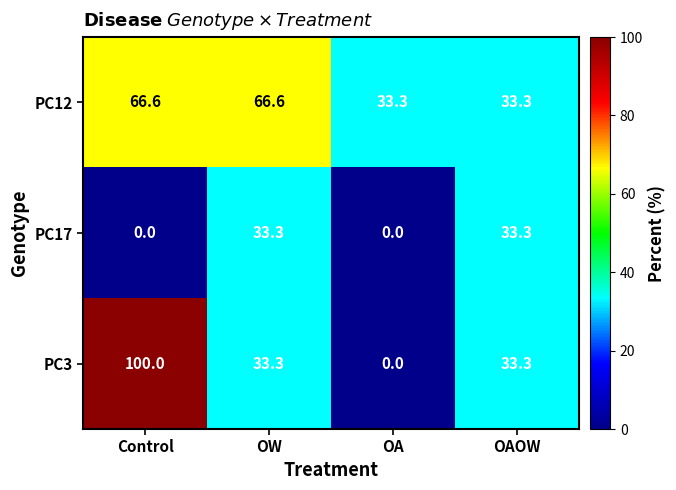

The value of PC12 at OW is 25.4. True or false?

False